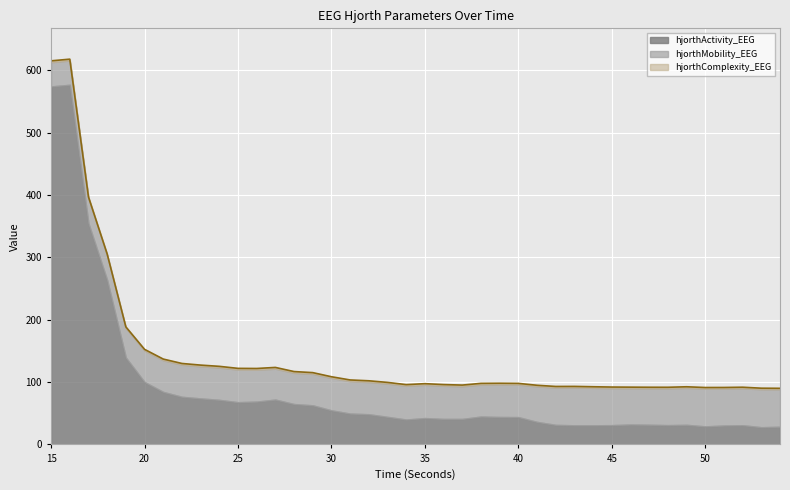

Rank the categories by hjorthActivity_EEG value from lowest to highest.

53, 54, 50, 51, 44, 43, 52, 45, 48, 42, 49, 47, 46, 41, 34, 37, 36, 35, 40, 39, 33, 38, 32, 31, 30, 29, 28, 25, 26, 24, 27, 23, 22, 21, 20, 19, 18, 17, 15, 16